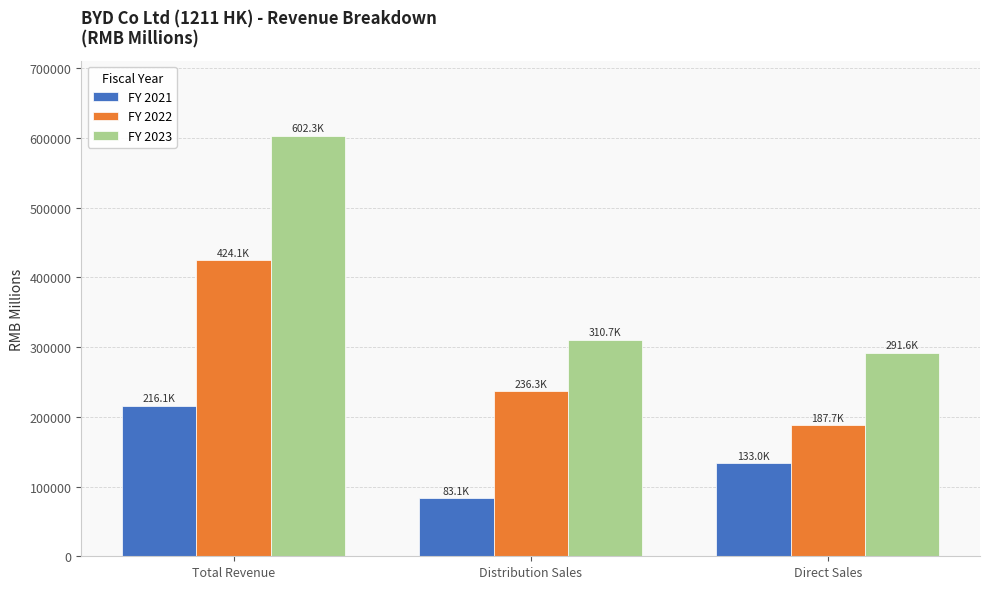

What is the difference between the maximum and minimum values in the FY 2022 series?

236339.0